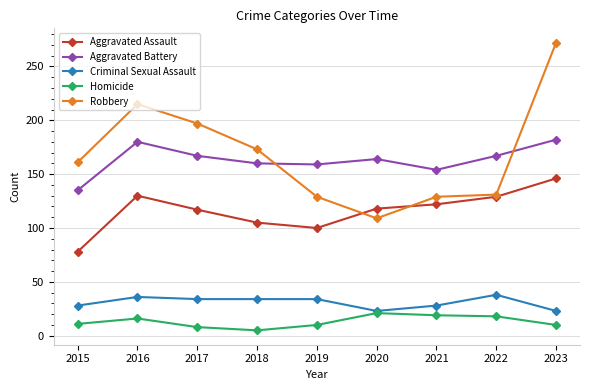

At 2016, list the series in order from smallest to largest.

Homicide, Criminal Sexual Assault, Aggravated Assault, Aggravated Battery, Robbery